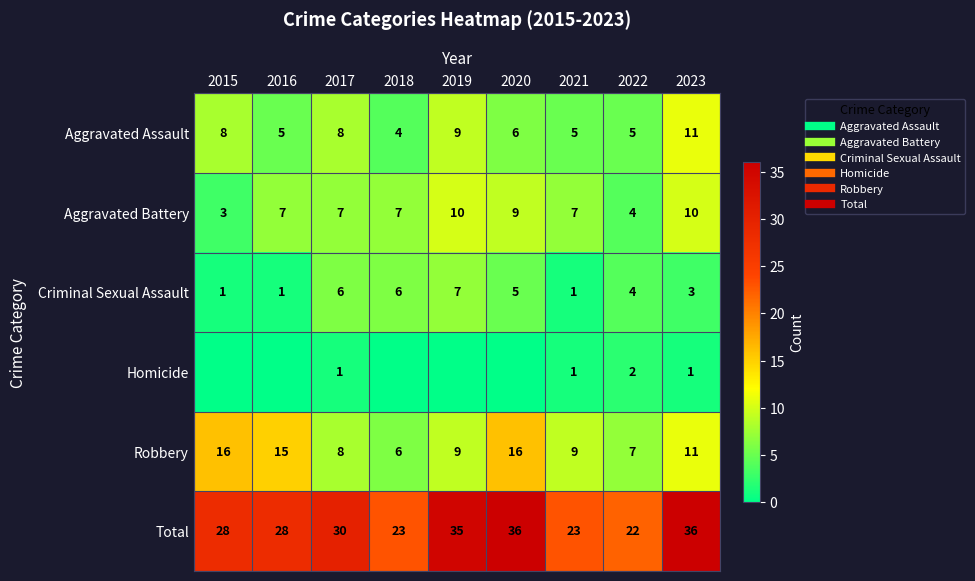

Count the Aggravated Assault values in the range 5 to 8.

6